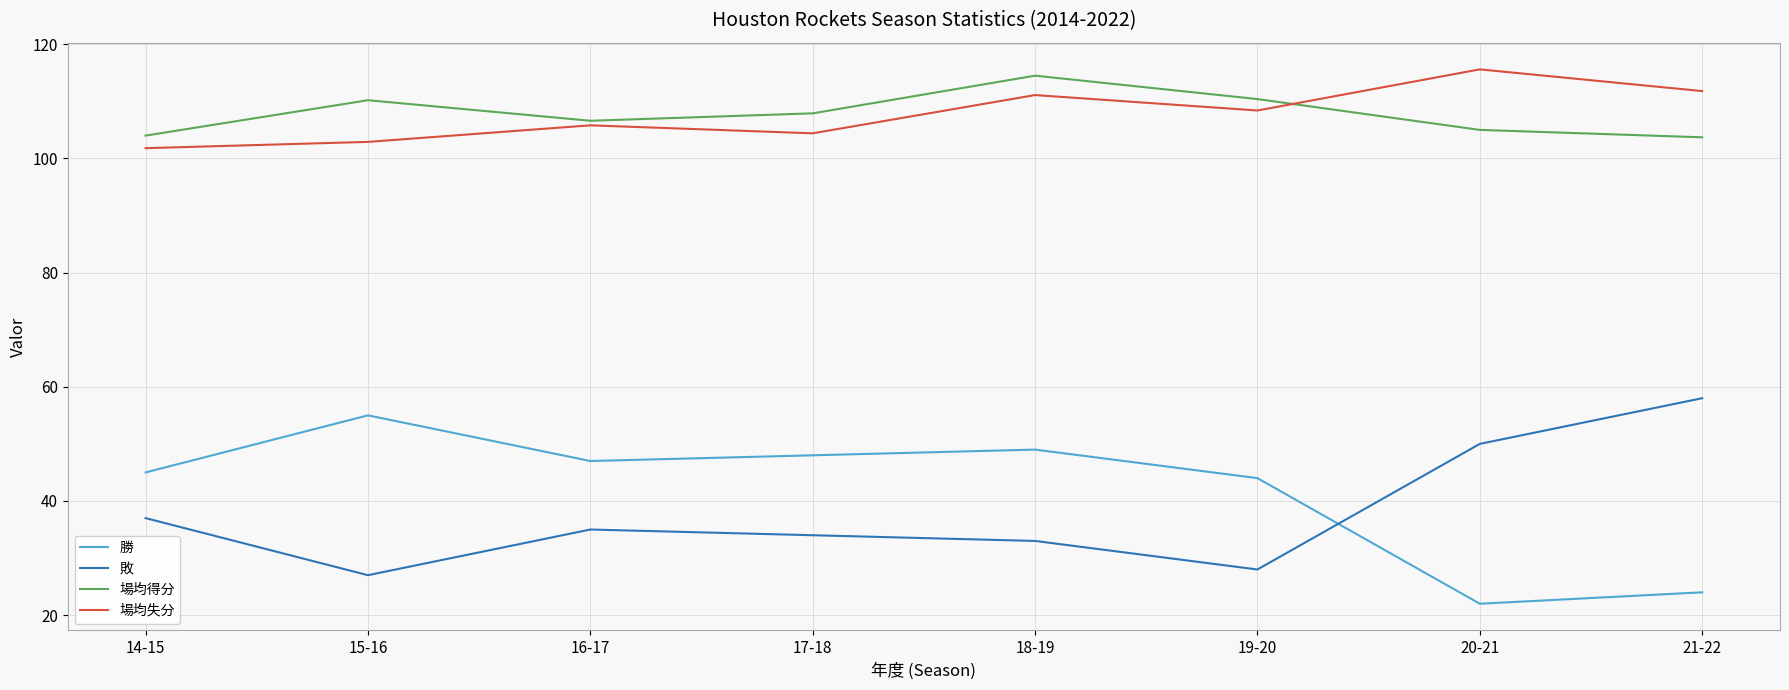

How many times do 敗 and 勝 cross each other?

1